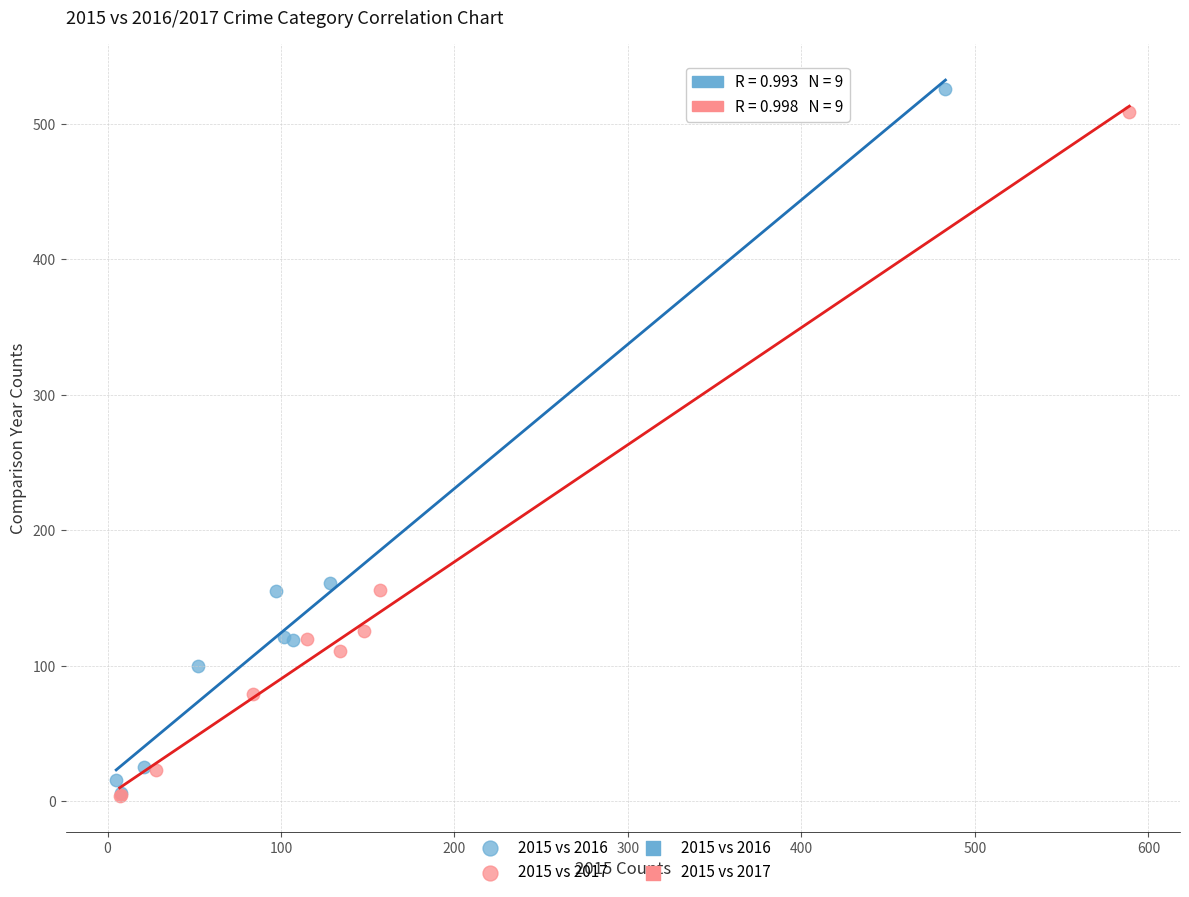

Which series has the largest Y range (max minus min)?

2015 vs 2016